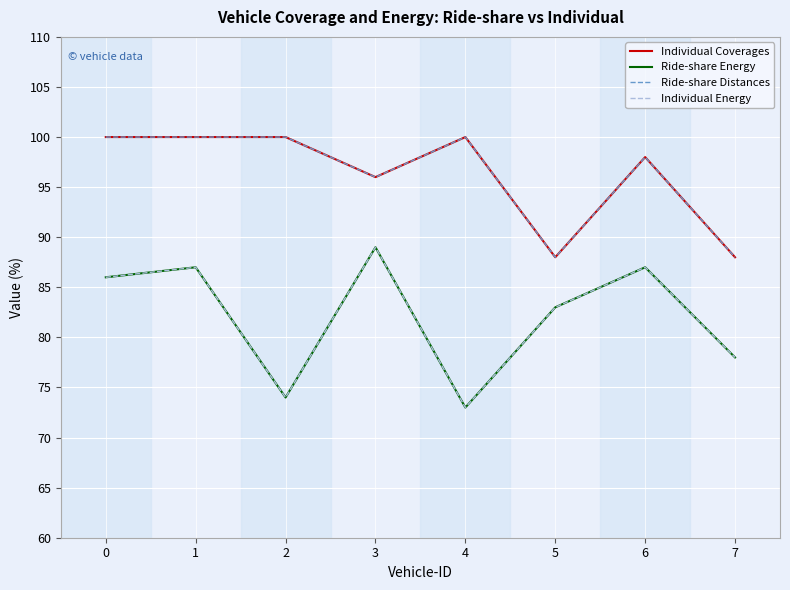

True or false: Ride-share Energy has more than 1 points higher than both neighbors.

True